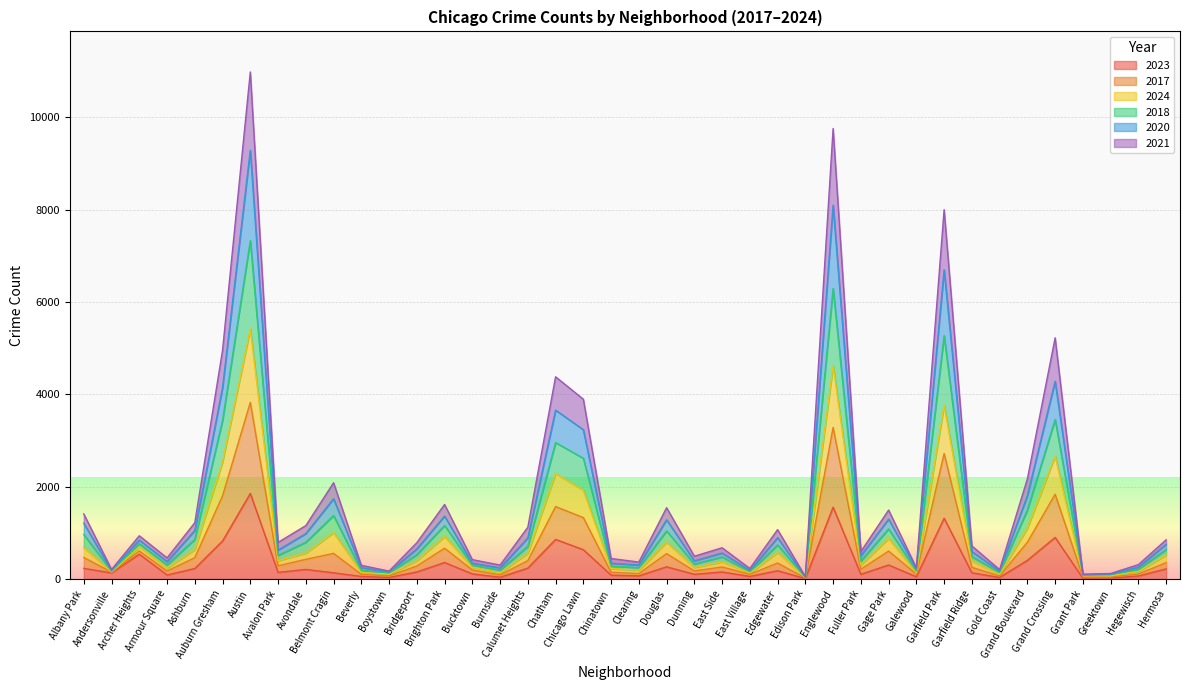

What is the average value of the 2023 series?

323